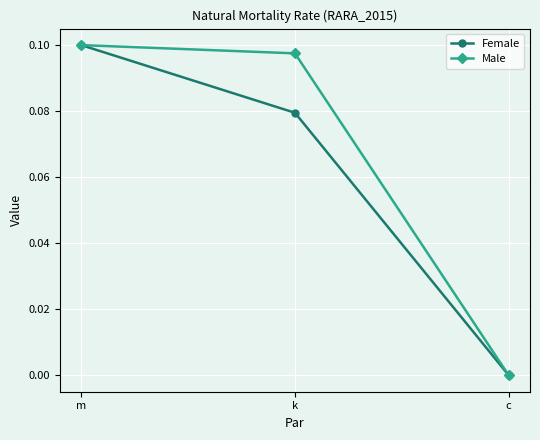

Which category has the lowest value in the Female series?

c